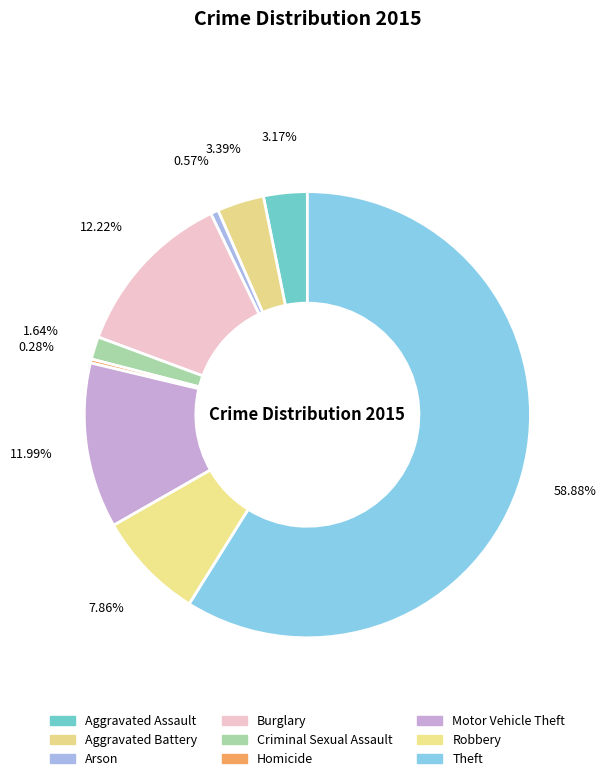

To the nearest percent, what is the combined percentage of Motor Vehicle Theft and Aggravated Assault?

15%